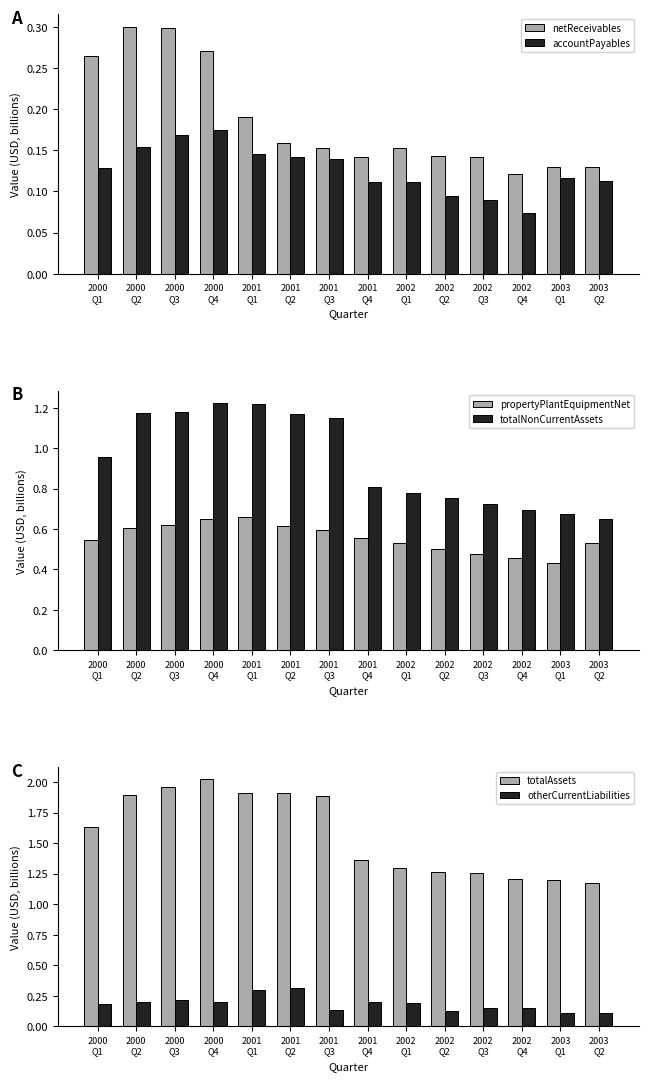

Reading left to right, extract all data points from this chart.

netReceivables: 2000
Q1=0.3	2000
Q2=0.3	2000
Q3=0.3	2000
Q4=0.3	2001
Q1=0.2	2001
Q2=0.2	2001
Q3=0.2	2001
Q4=0.1	2002
Q1=0.2	2002
Q2=0.1	2002
Q3=0.1	2002
Q4=0.1	2003
Q1=0.1	2003
Q2=0.1
accountPayables: 2000
Q1=0.1	2000
Q2=0.2	2000
Q3=0.2	2000
Q4=0.2	2001
Q1=0.1	2001
Q2=0.1	2001
Q3=0.1	2001
Q4=0.1	2002
Q1=0.1	2002
Q2=0.1	2002
Q3=0.1	2002
Q4=0.1	2003
Q1=0.1	2003
Q2=0.1
propertyPlantEquipmentNet: 2000
Q1=0.5	2000
Q2=0.6	2000
Q3=0.6	2000
Q4=0.6	2001
Q1=0.7	2001
Q2=0.6	2001
Q3=0.6	2001
Q4=0.6	2002
Q1=0.5	2002
Q2=0.5	2002
Q3=0.5	2002
Q4=0.5	2003
Q1=0.4	2003
Q2=0.5
totalNonCurrentAssets: 2000
Q1=1.0	2000
Q2=1.2	2000
Q3=1.2	2000
Q4=1.2	2001
Q1=1.2	2001
Q2=1.2	2001
Q3=1.1	2001
Q4=0.8	2002
Q1=0.8	2002
Q2=0.8	2002
Q3=0.7	2002
Q4=0.7	2003
Q1=0.7	2003
Q2=0.7
totalAssets: 2000
Q1=1.6	2000
Q2=1.9	2000
Q3=2.0	2000
Q4=2.0	2001
Q1=1.9	2001
Q2=1.9	2001
Q3=1.9	2001
Q4=1.4	2002
Q1=1.3	2002
Q2=1.3	2002
Q3=1.3	2002
Q4=1.2	2003
Q1=1.2	2003
Q2=1.2
otherCurrentLiabilities: 2000
Q1=0.2	2000
Q2=0.2	2000
Q3=0.2	2000
Q4=0.2	2001
Q1=0.3	2001
Q2=0.3	2001
Q3=0.1	2001
Q4=0.2	2002
Q1=0.2	2002
Q2=0.1	2002
Q3=0.1	2002
Q4=0.1	2003
Q1=0.1	2003
Q2=0.1